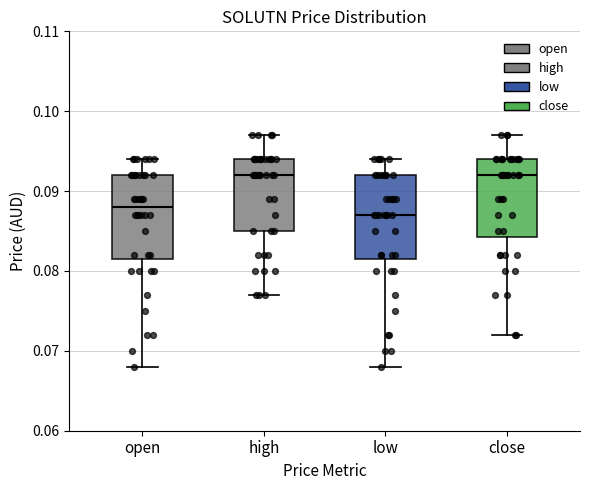

Reading left to right, transcribe this box plot: for each box, give where its median line is, the range the box spans, and where its two whiskers end, as read against the y-axis. The values are not printed on the chart, so give them approximately, as read against the axis.

open: median 0.088, box 0.082 to 0.092, whiskers 0.068 to 0.094
high: median 0.092, box 0.085 to 0.094, whiskers 0.077 to 0.097
low: median 0.087, box 0.082 to 0.092, whiskers 0.068 to 0.094
close: median 0.092, box 0.084 to 0.094, whiskers 0.072 to 0.097